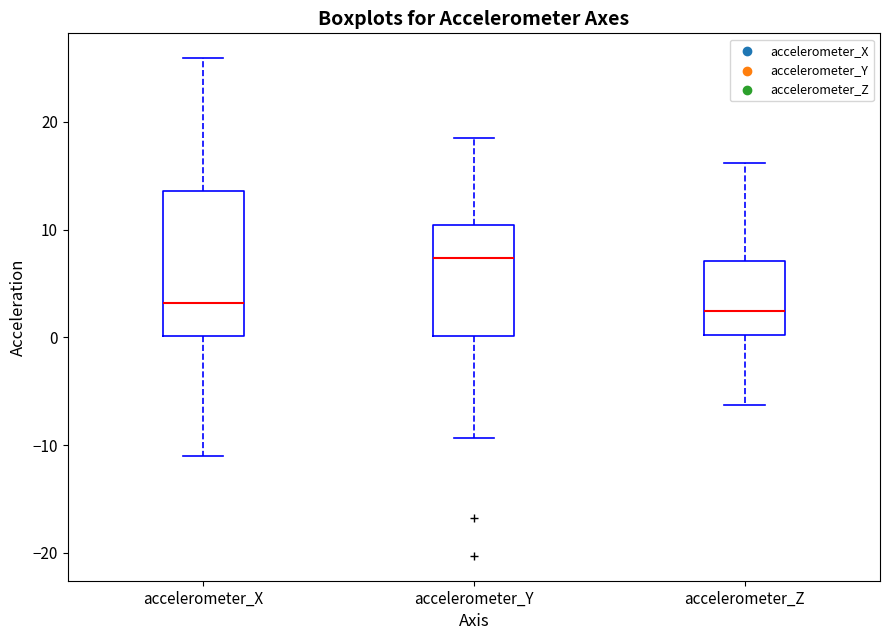

Which box's median line is the highest?

accelerometer_Y